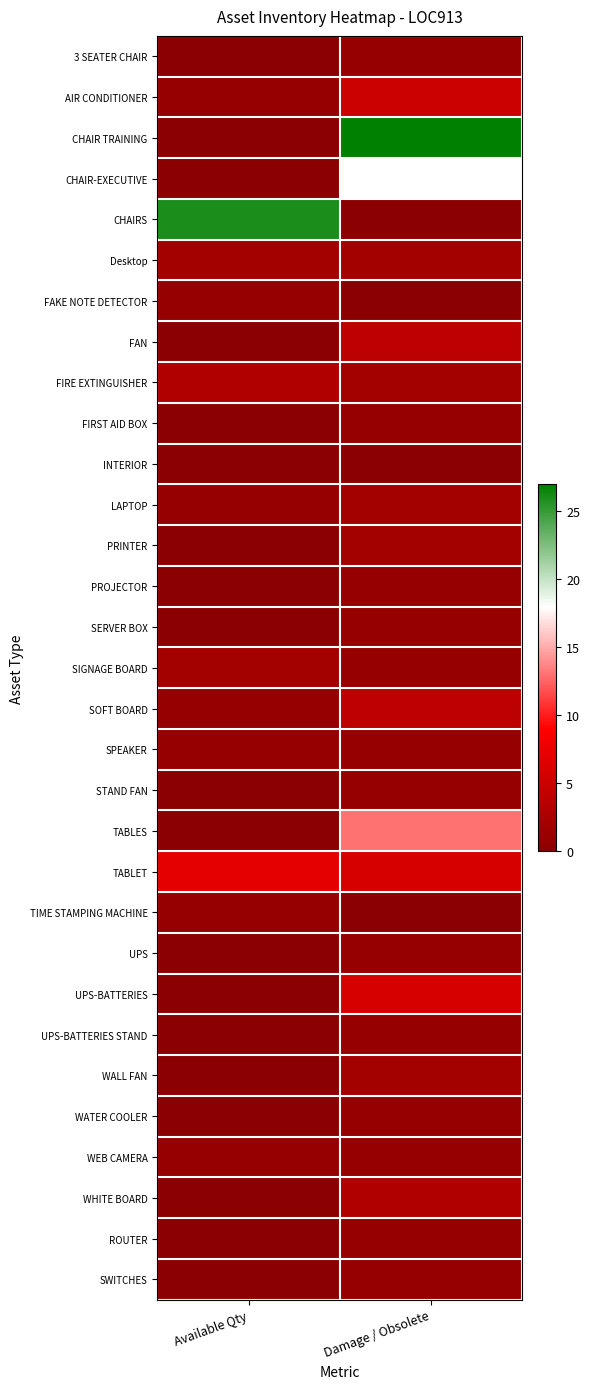

Which category has the lowest value across all series?

Available Qty